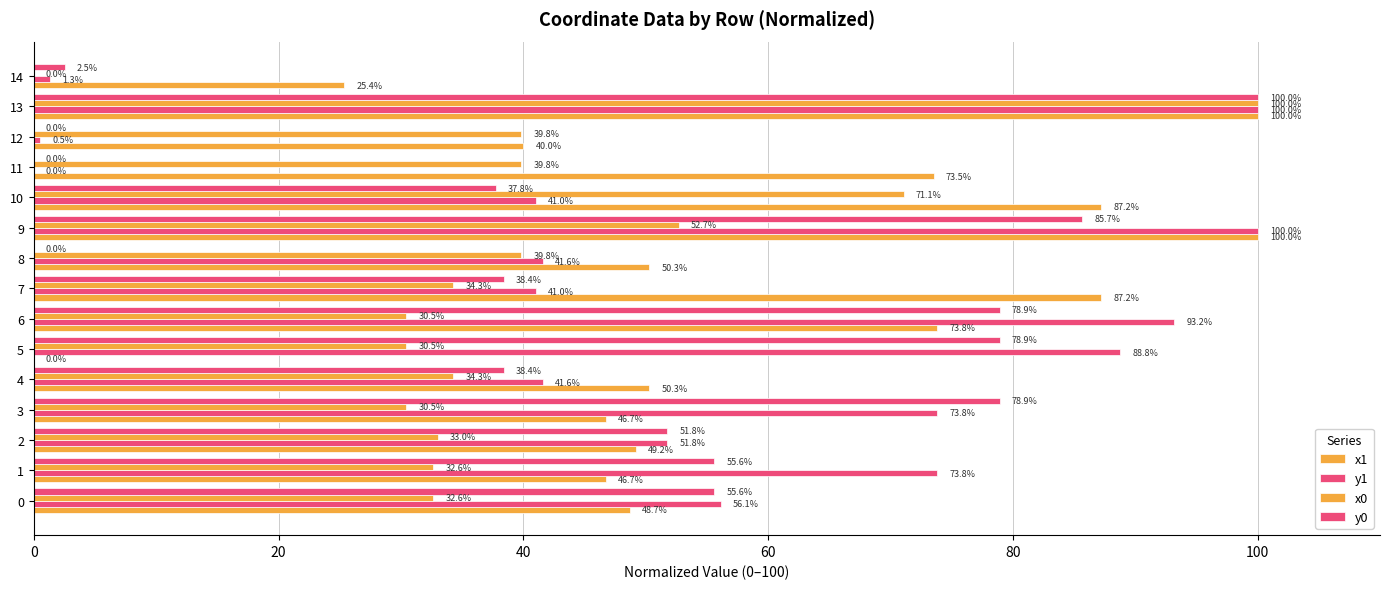

What is the sum of the x0 values at 0 and 9?

85.4